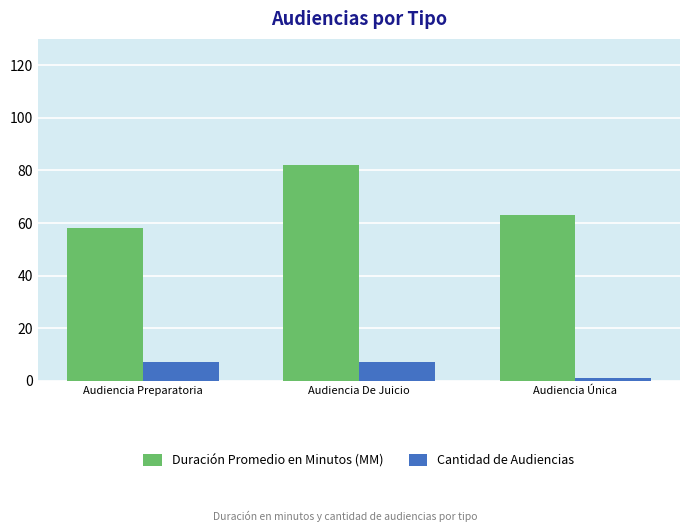

Which series has the widest spread of values?

Duración Promedio en Minutos (MM)